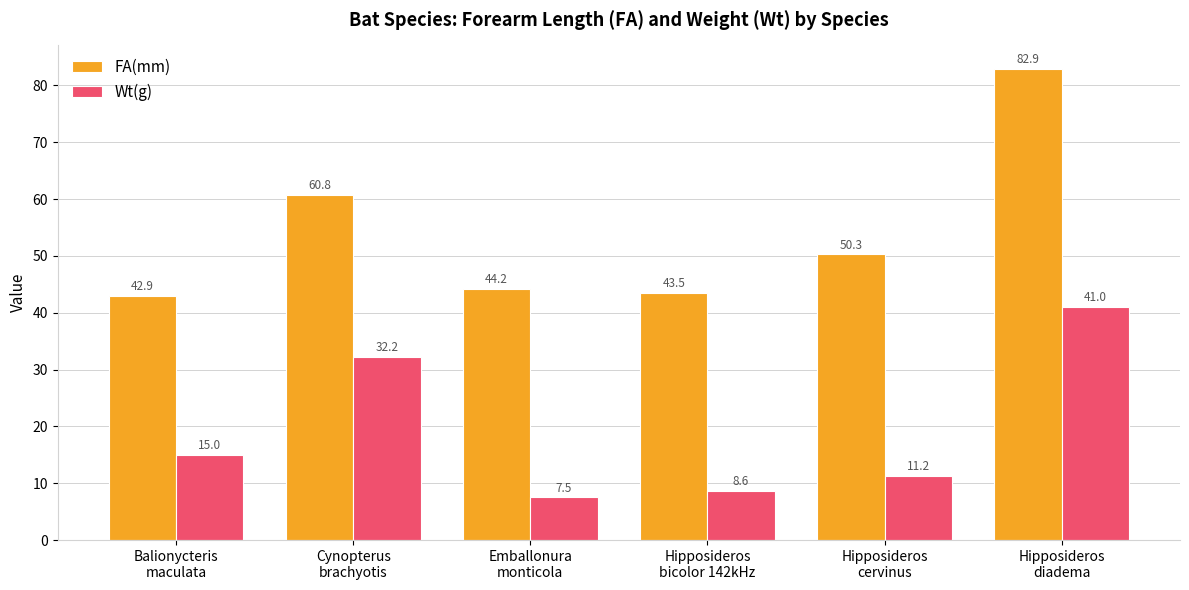

What is the spread (max minus min) of values at Balionycteris
maculata?

27.9